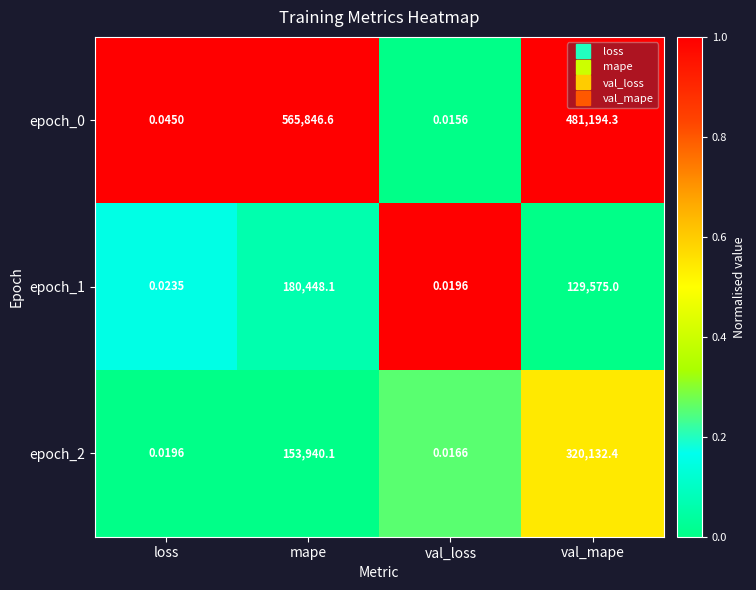

Where does the epoch_1 series first go above 129575?

mape